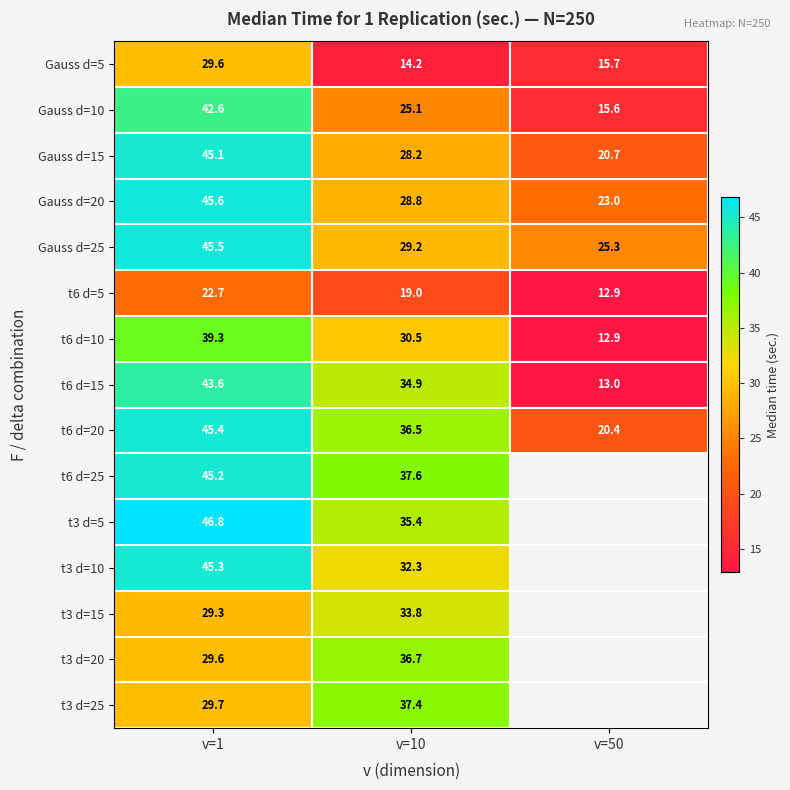

Is it true that t6 d=15 equals 6.9 at v=50?

False